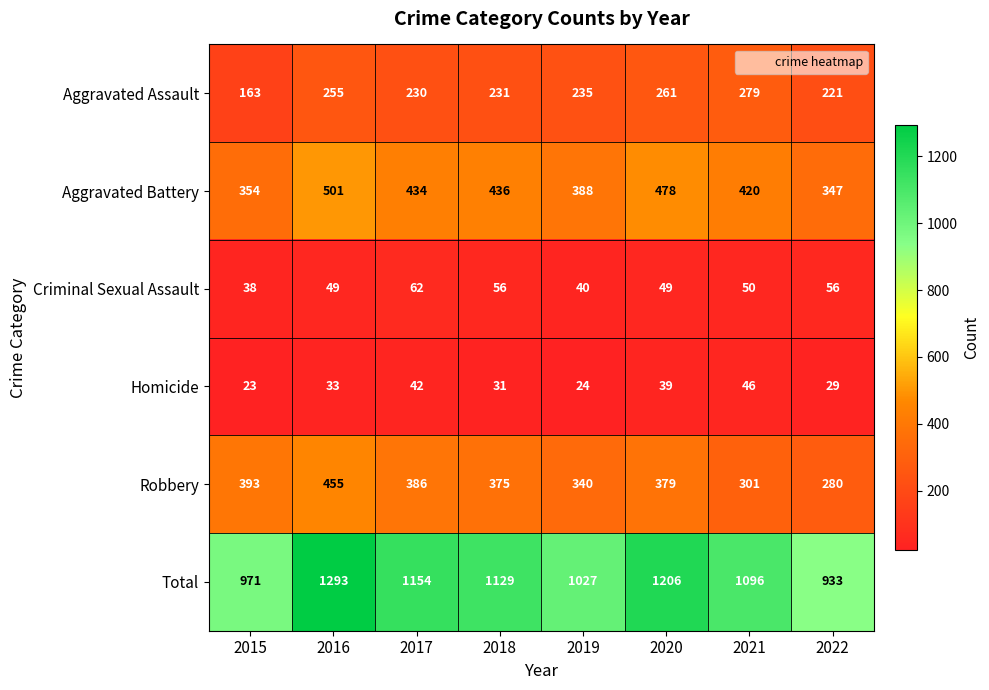

At 2020, list the series in order from largest to smallest.

Total, Aggravated Battery, Robbery, Aggravated Assault, Criminal Sexual Assault, Homicide